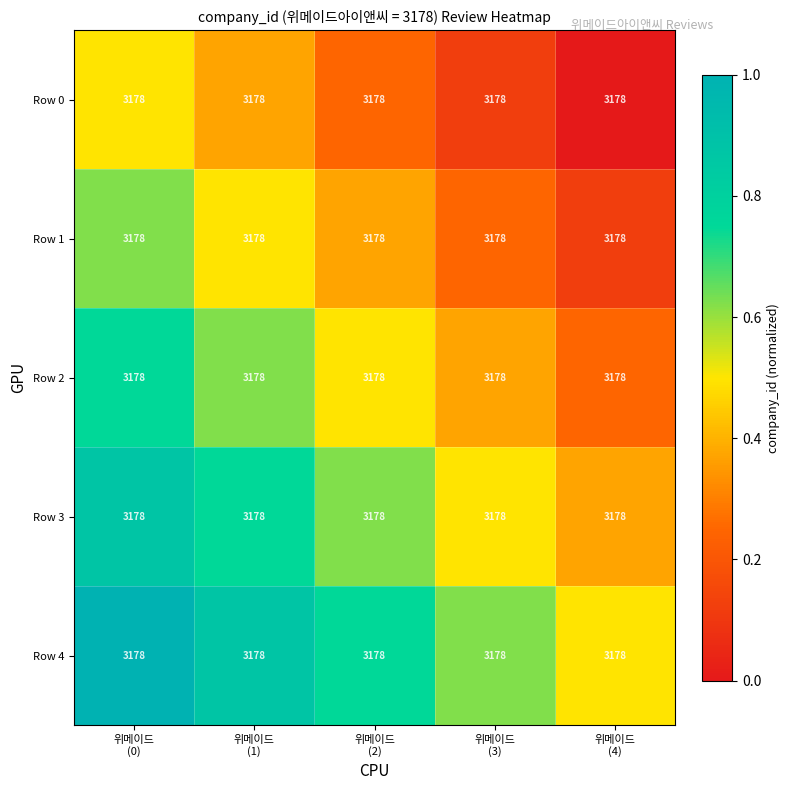

Between 위메이드
(3) and 위메이드
(2), which is larger?

위메이드
(2)